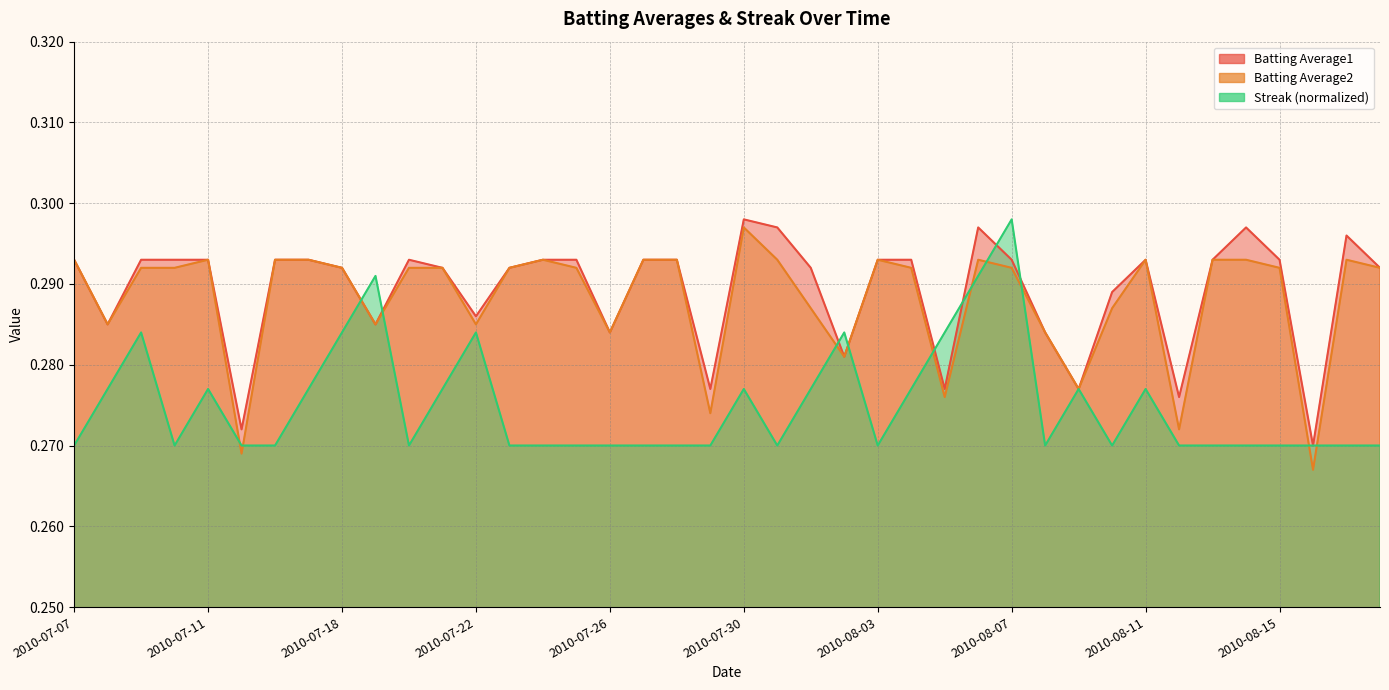

Is it true that Batting Average2 equals 0.3 at 2010-07-25?

True